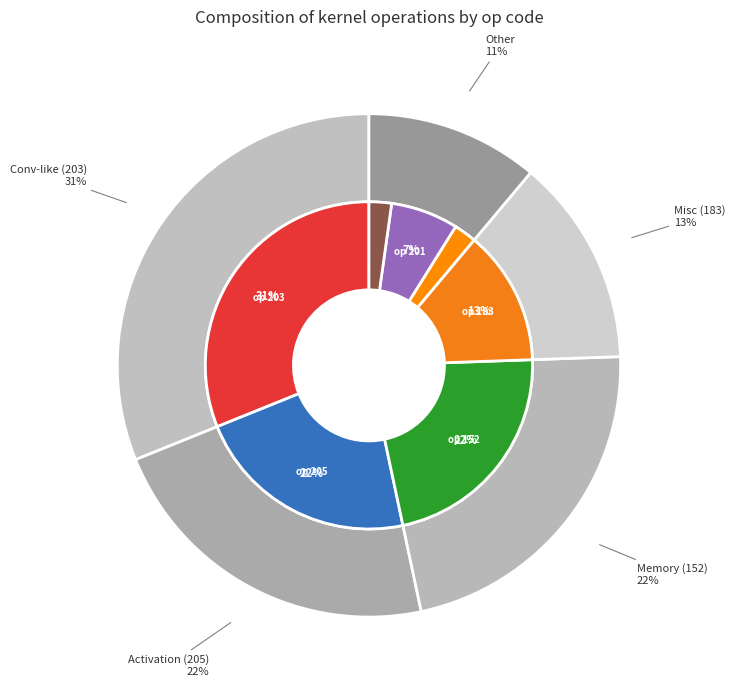

Rank the categories by value from highest to lowest.

203, 205, 152, 183, 201, 199, 212